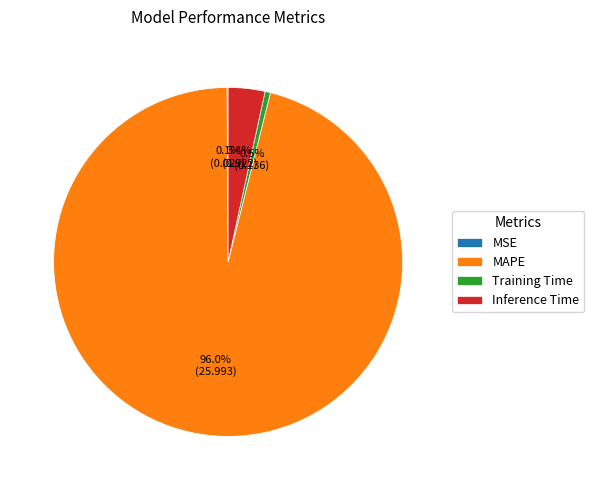

Which has a higher value, MAPE or Inference Time?

MAPE